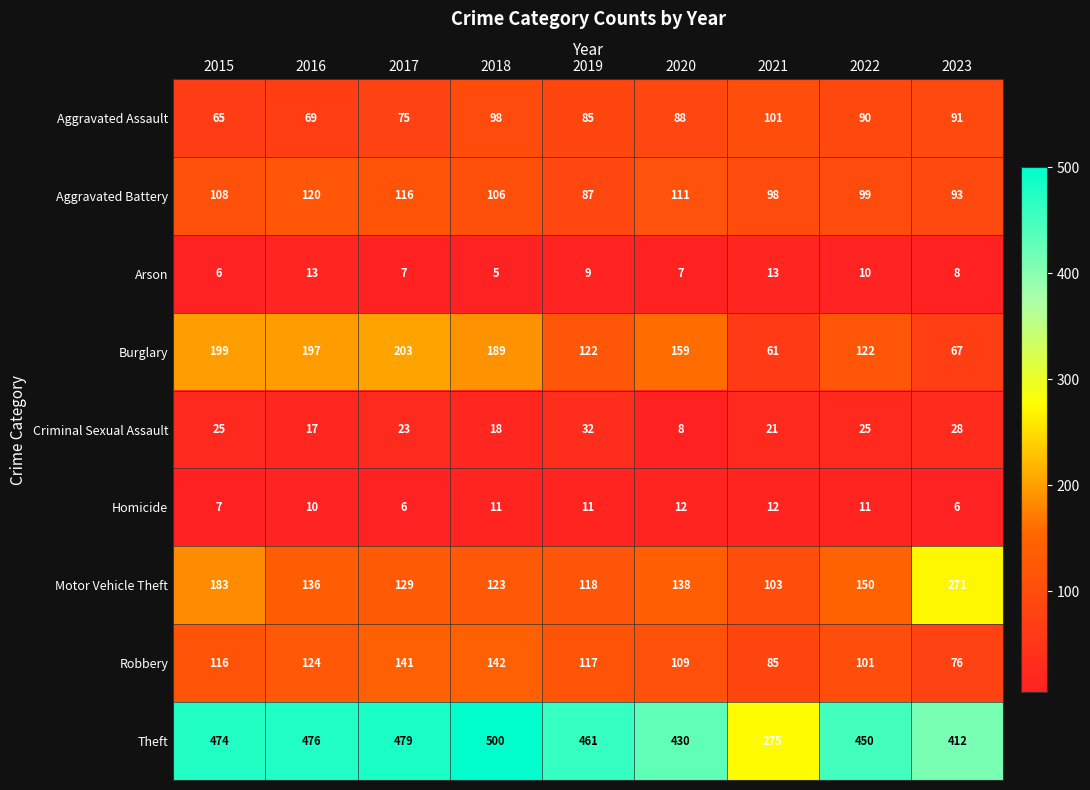

At which category is the sum across all series the highest?

2018